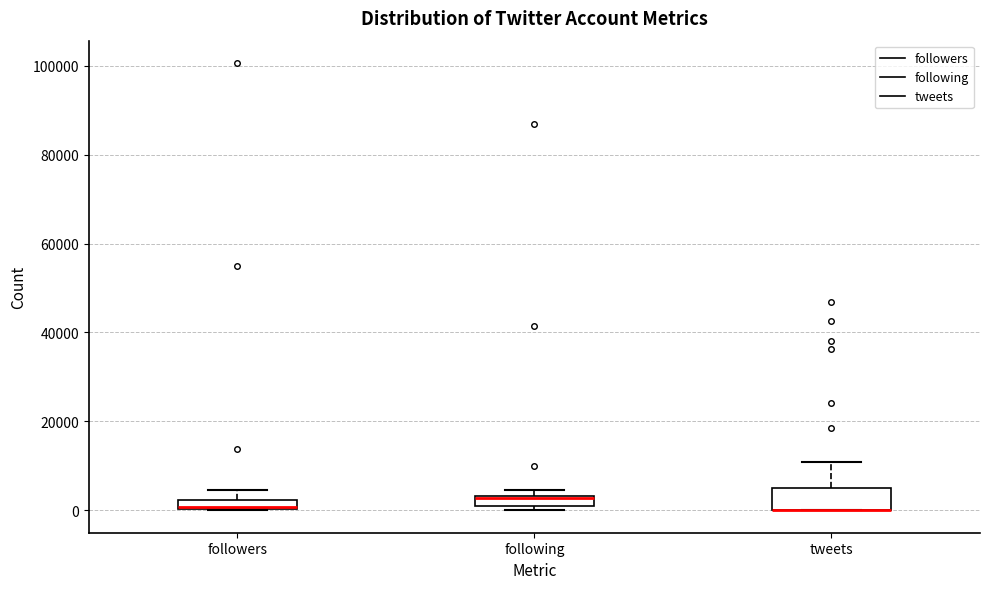

Comparing the boxes themselves (not the whiskers), which one is the tallest?

tweets